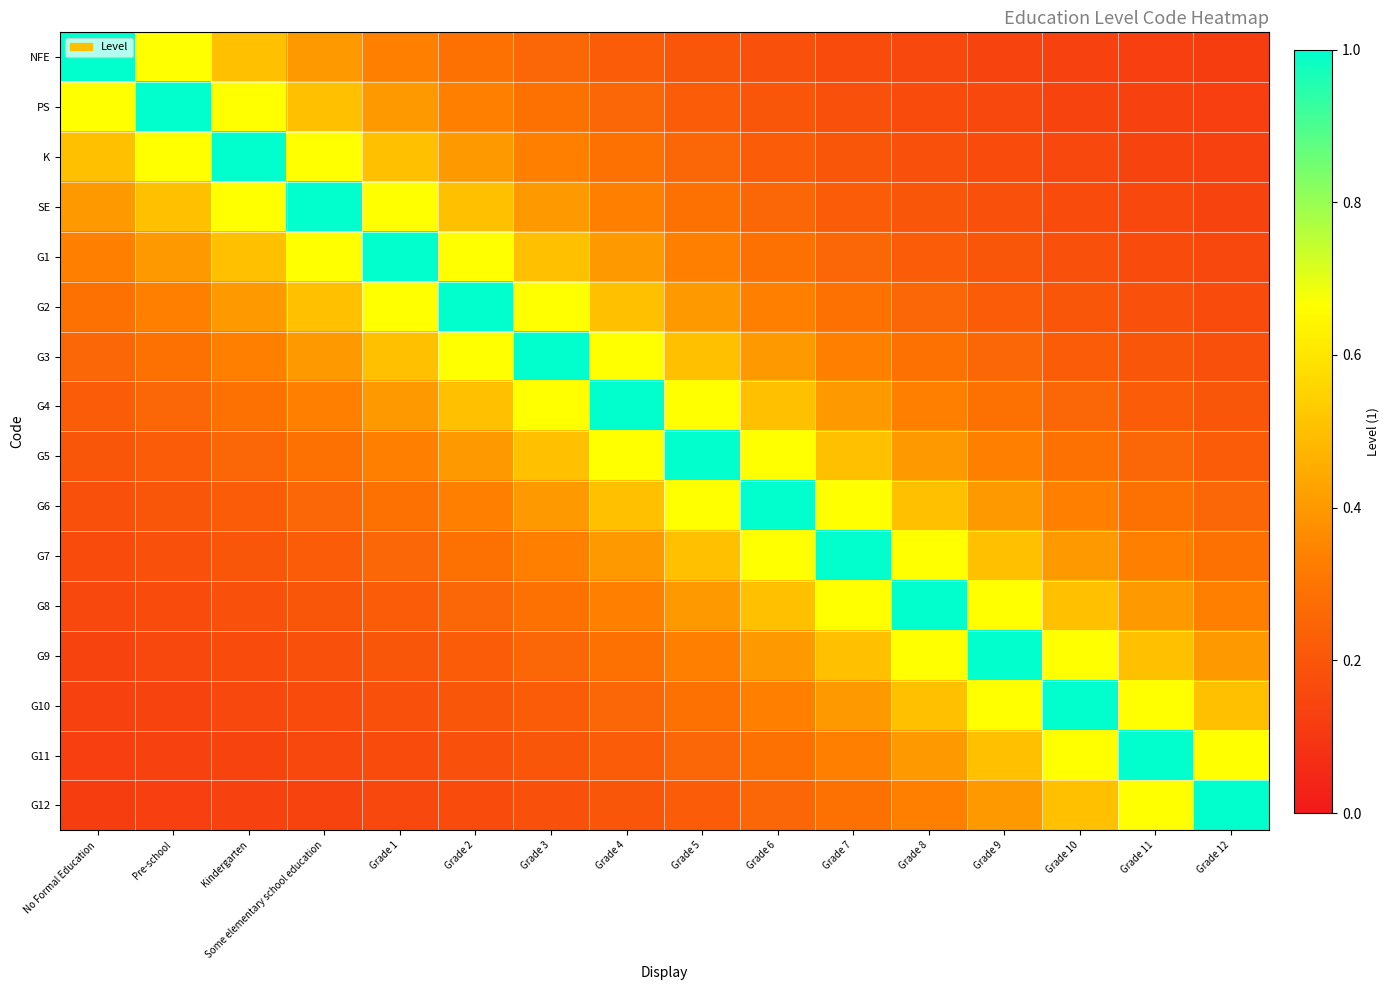

Which category has the lowest value across all series?

Grade 12